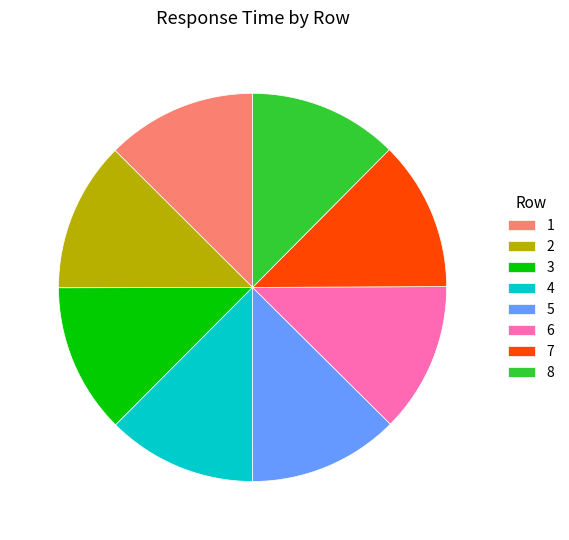

Is it true that 4 is 12% of the pie?

True